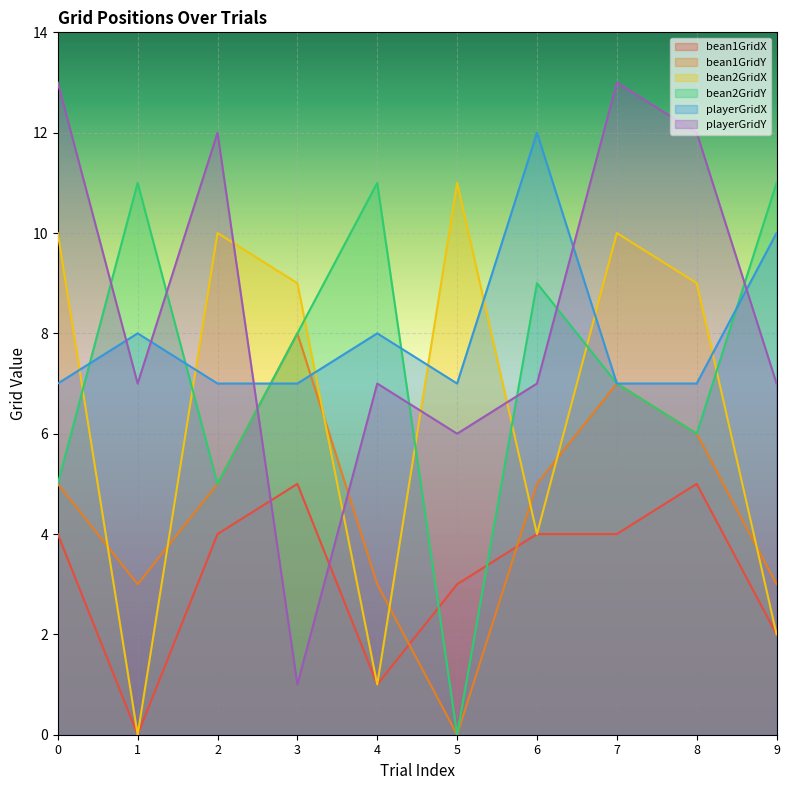

At which category does playerGridX reach its first local valley?

5